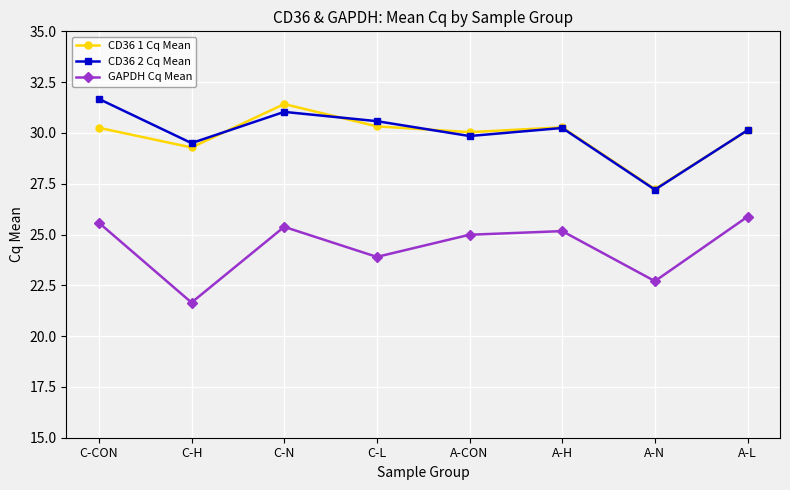

True or false: CD36 2 Cq Mean has a value of 29.8 at A-CON.

True